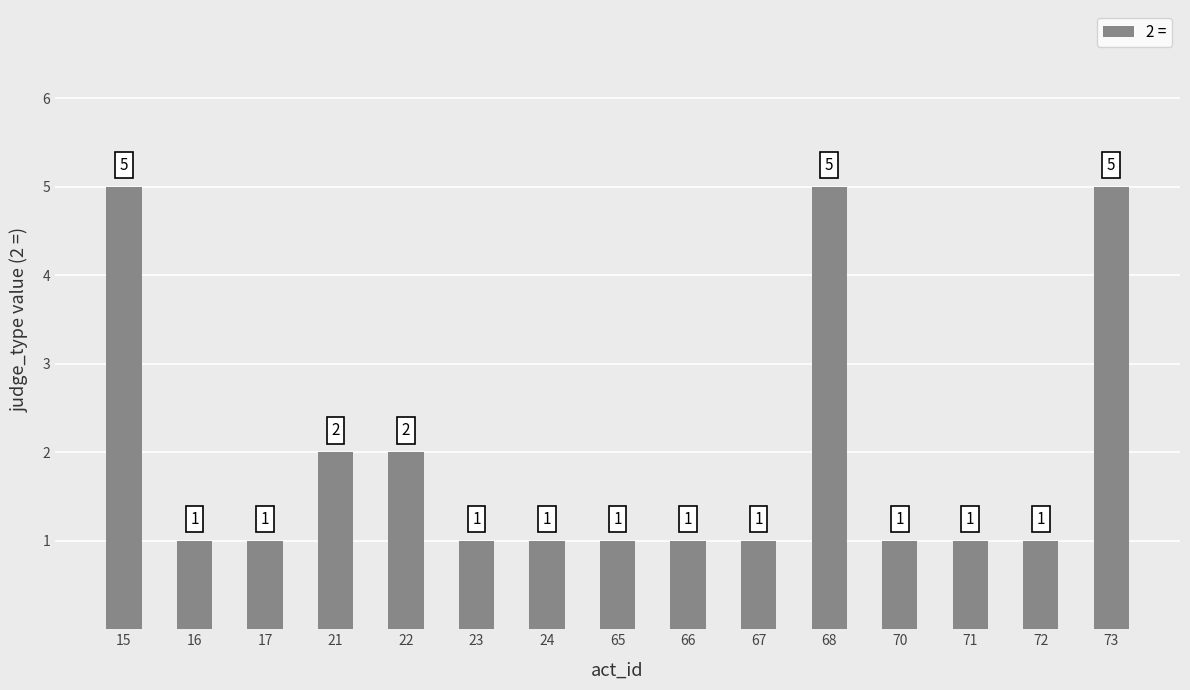

Reading left to right, extract all data points from this chart.

15=5	16=1	17=1	21=2	22=2	23=1	24=1	65=1	66=1	67=1	68=5	70=1	71=1	72=1	73=5